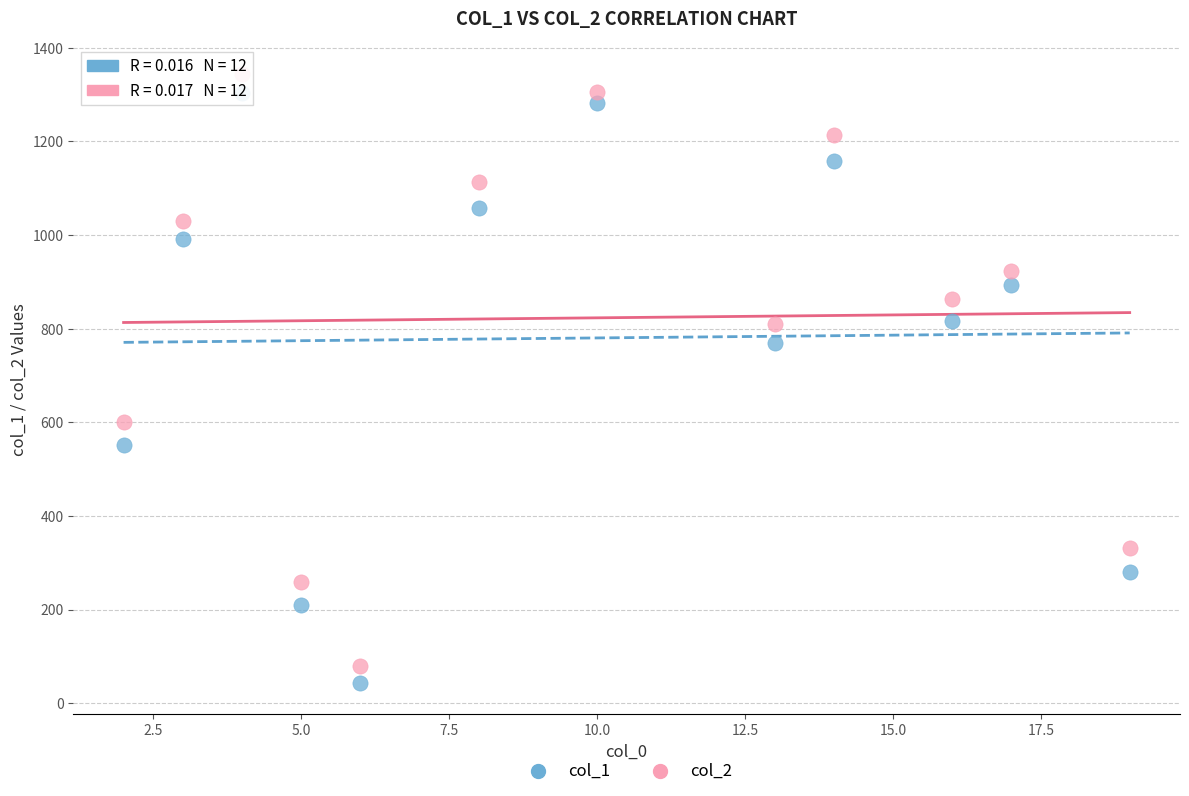

Which series reaches the maximum Y coordinate?

col_2